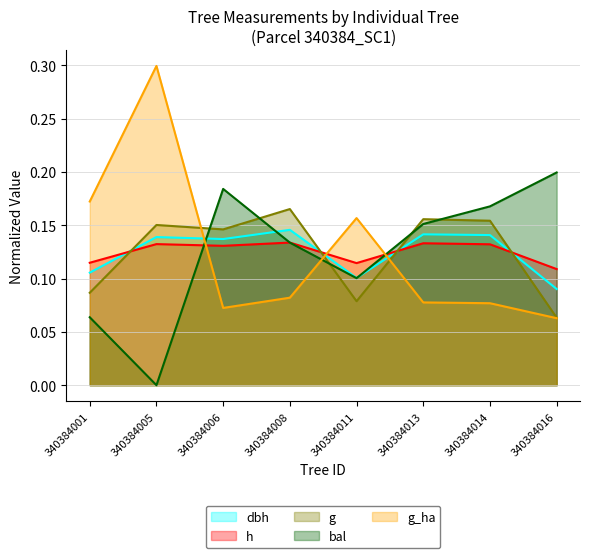

Rank the series by their maximum value, from lowest to highest.

h, dbh, g, bal, g_ha